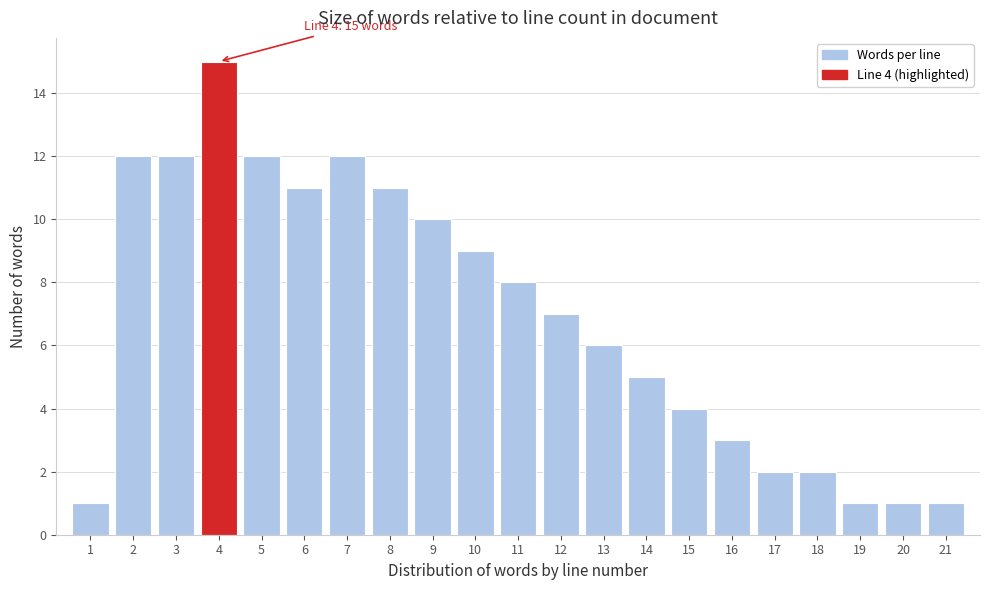

Which range on the x-axis has the tallest bar?

3.5 to 4.5